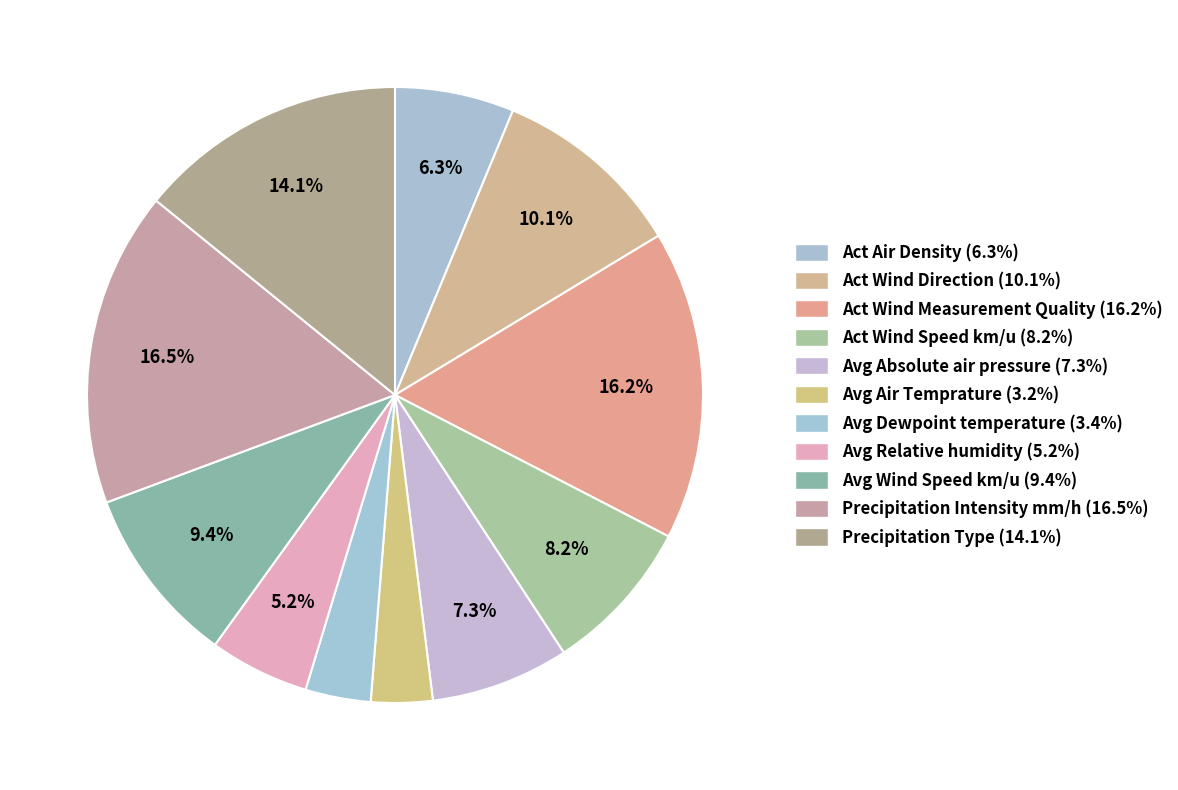

To the nearest percent, what portion does Act Wind Direction represent?

10%